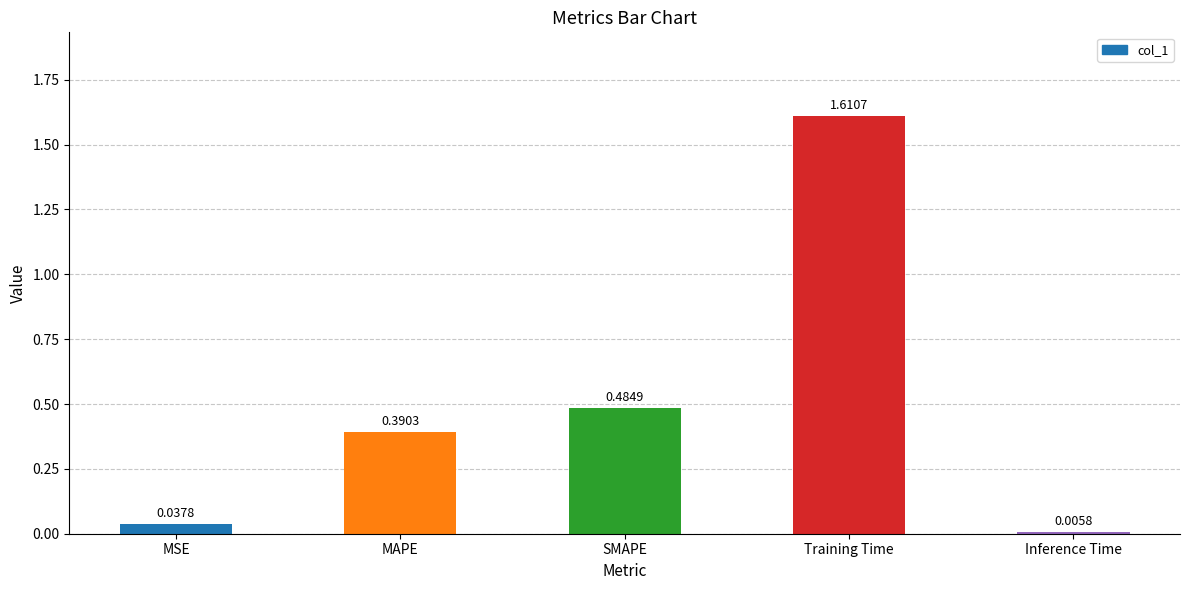

At which category does the chart reach its peak across all series?

Training Time